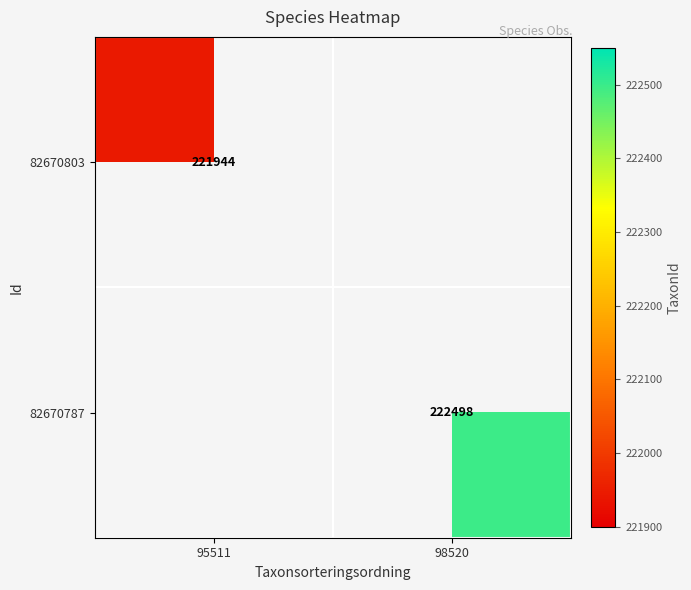

Is it true that 82670787 equals 103916.0 at 98520?

False